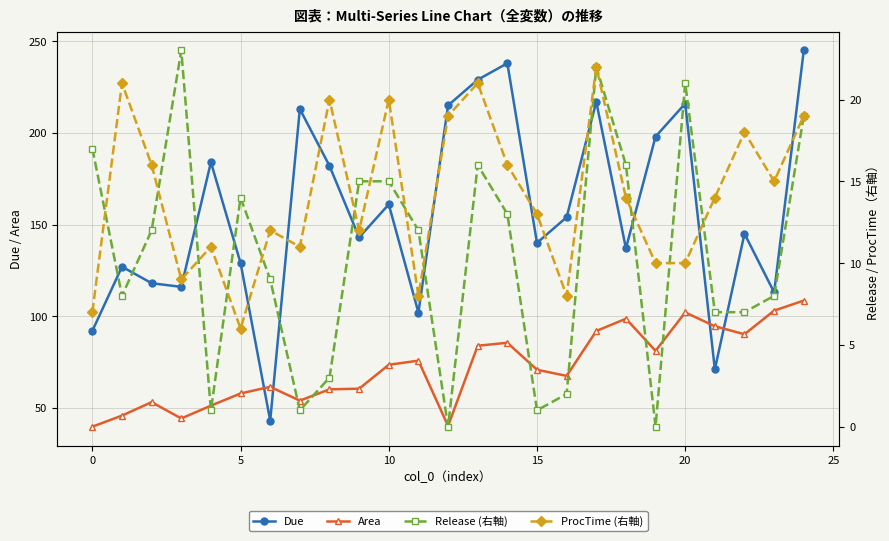

What is the difference between the maximum and second lowest values in the Due series?

174.0